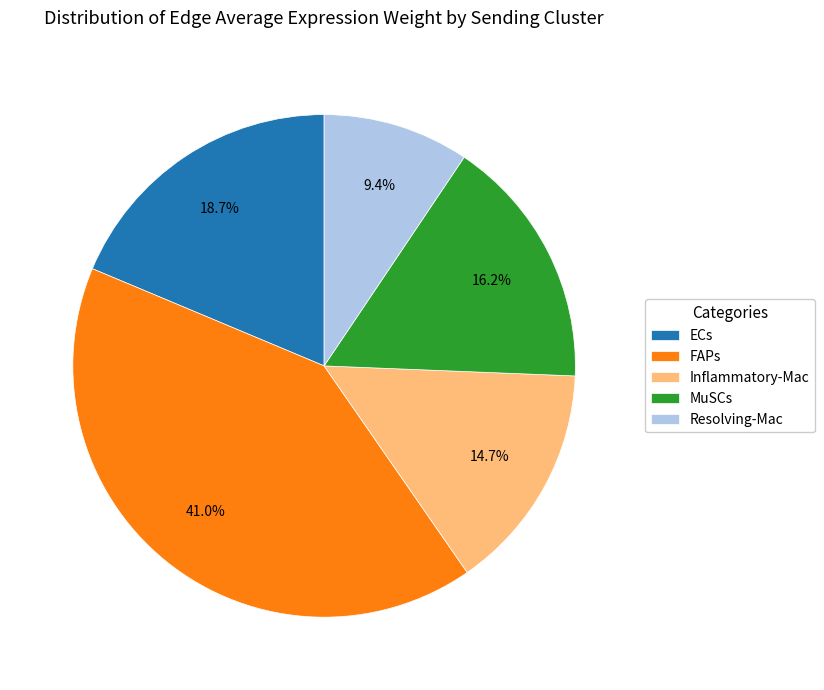

Combined, do Inflammatory-Mac and FAPs account for over 50%?

Yes